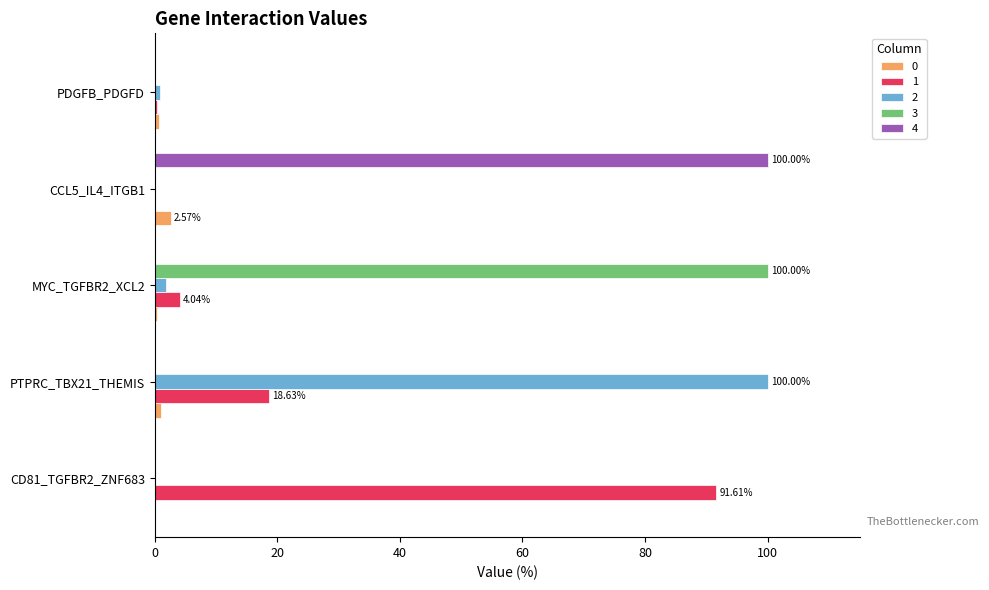

What is the greatest value displayed?

100.0